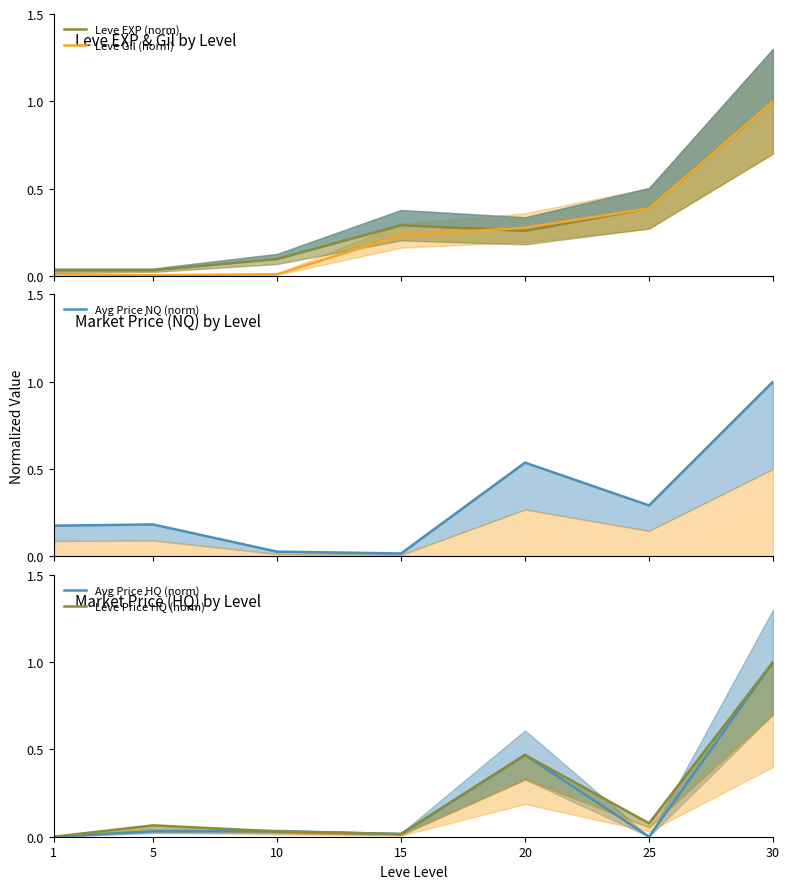

What is the difference between the second highest and minimum values in the Leve Gil (norm) series?

0.4